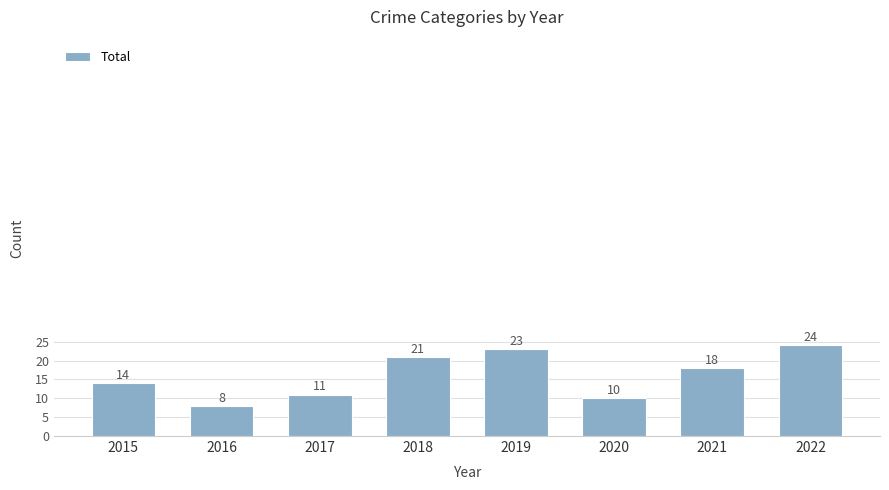

What is the difference between the values at 2017 and 2022?

13